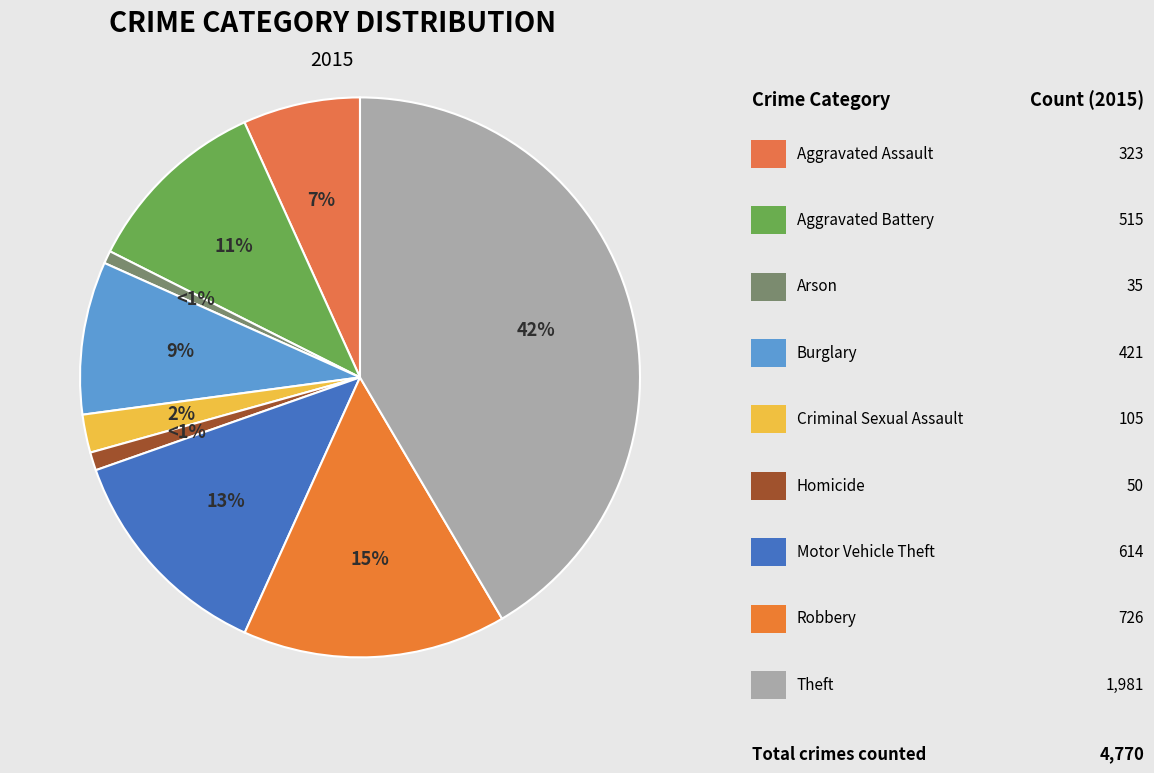

How many segments does this pie chart have?

9